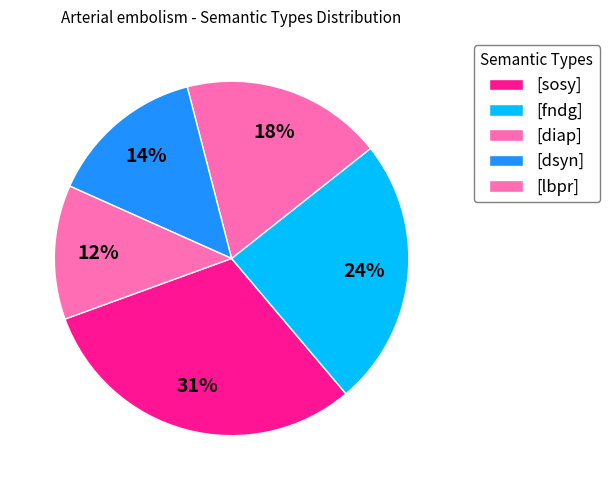

Rank the categories by value from lowest to highest.

[lbpr], [dsyn], [diap], [fndg], [sosy]